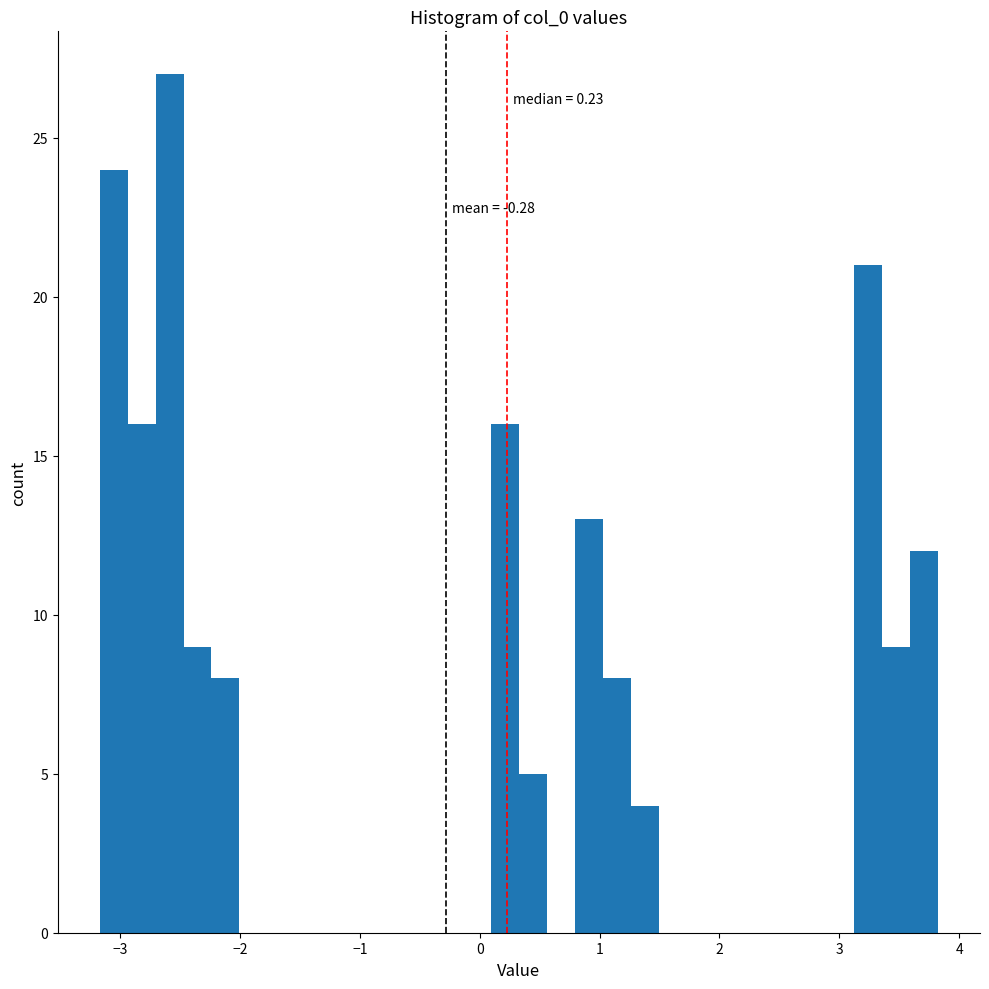

Around what value on the x-axis is the tallest bar? Give the approximate position of its centre, as read against the axis.

-2.6